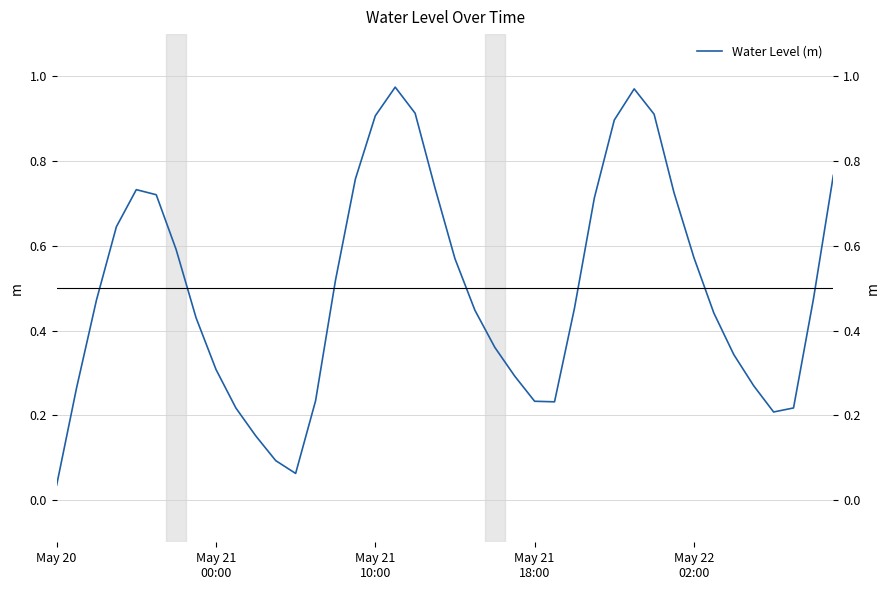

Between 5 and 35, which is larger?

5